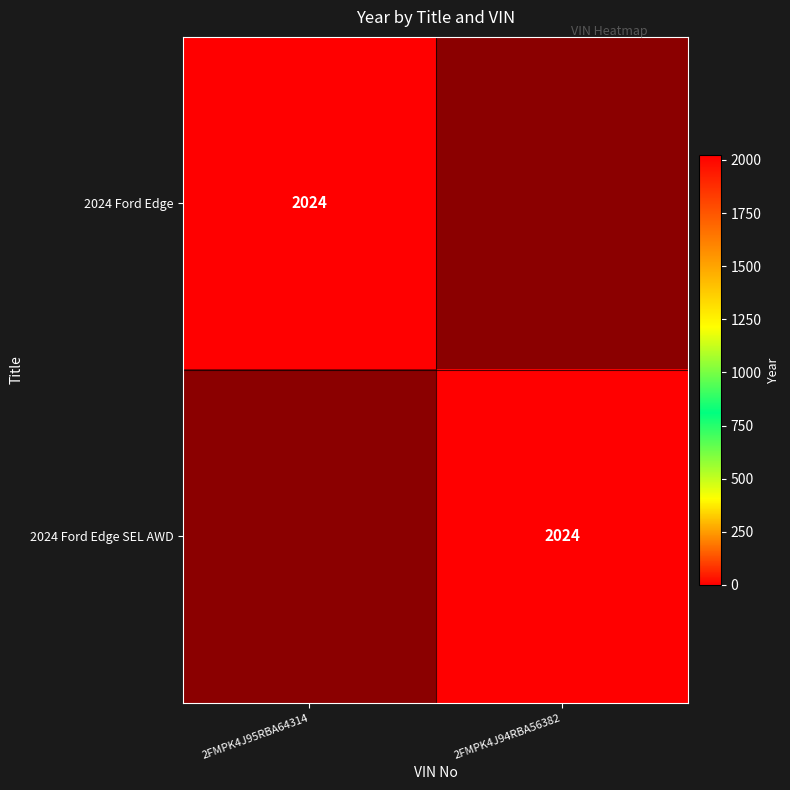

Is it true that 2024 Ford Edge SEL AWD equals 3109 at 2FMPK4J94RBA56382?

False